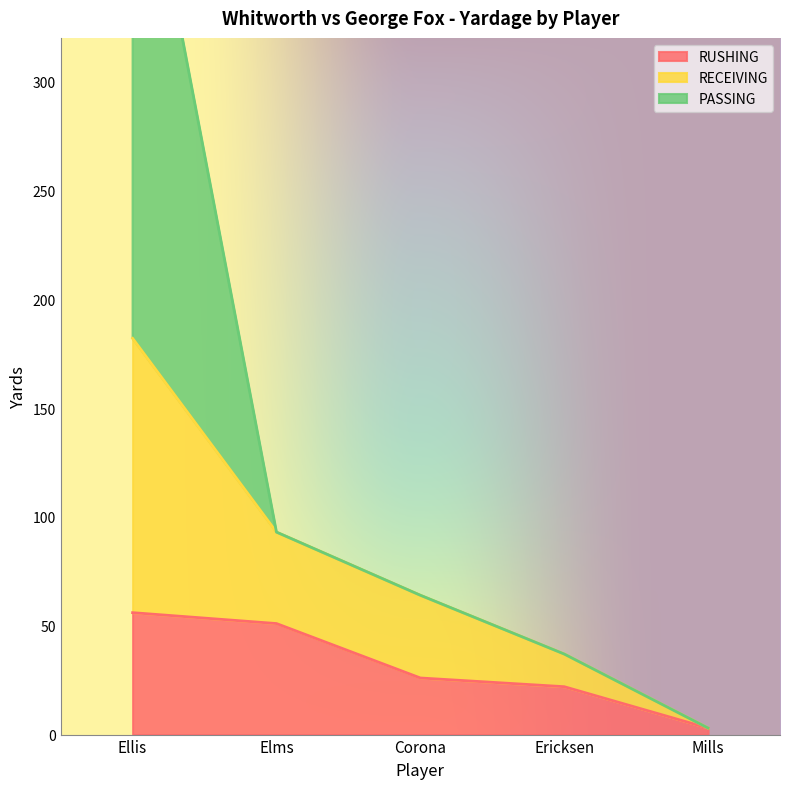

True or false: RUSHING and RECEIVING cross at least once.

False